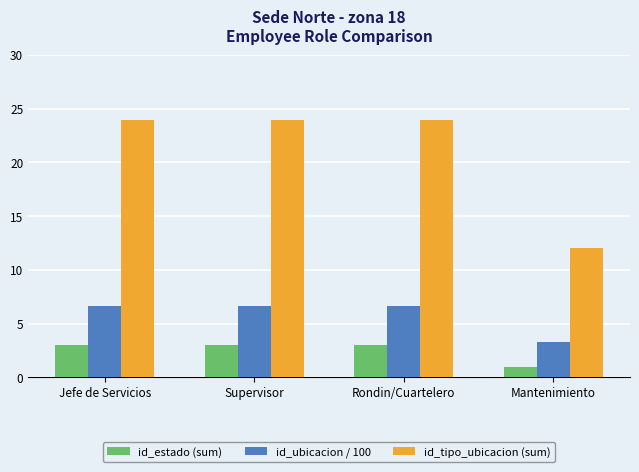

Which series has the widest spread of values?

id_tipo_ubicacion (sum)